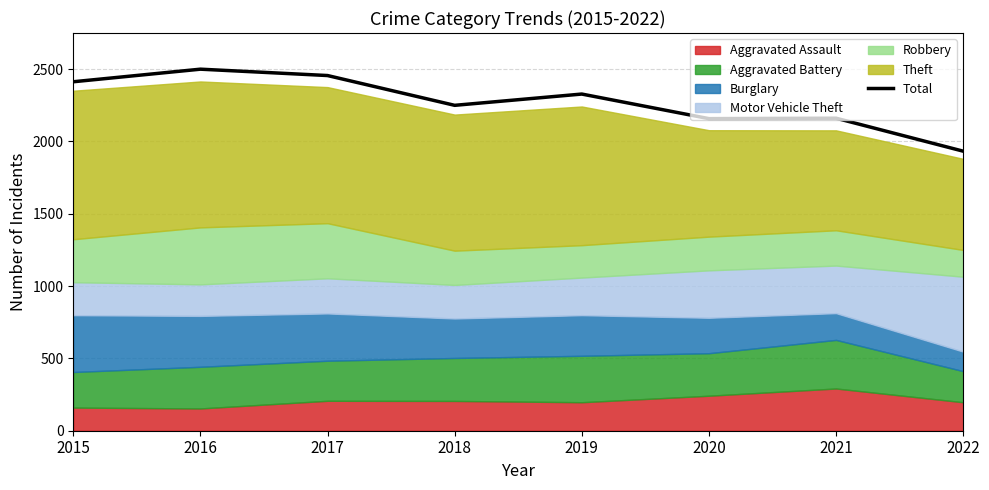

Which category has the lowest value across all series?

2022